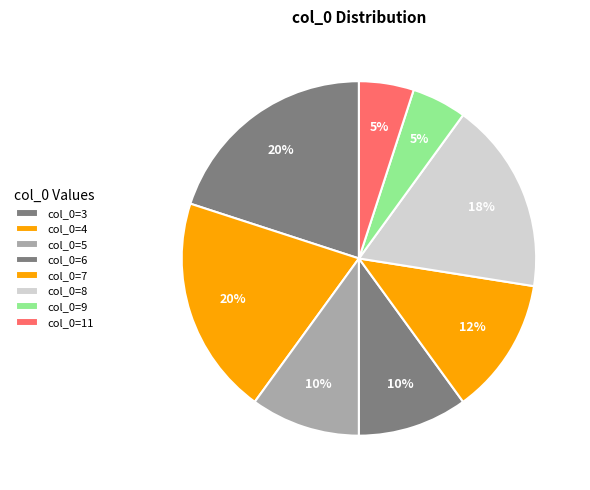

Is there a majority slice in this chart?

No